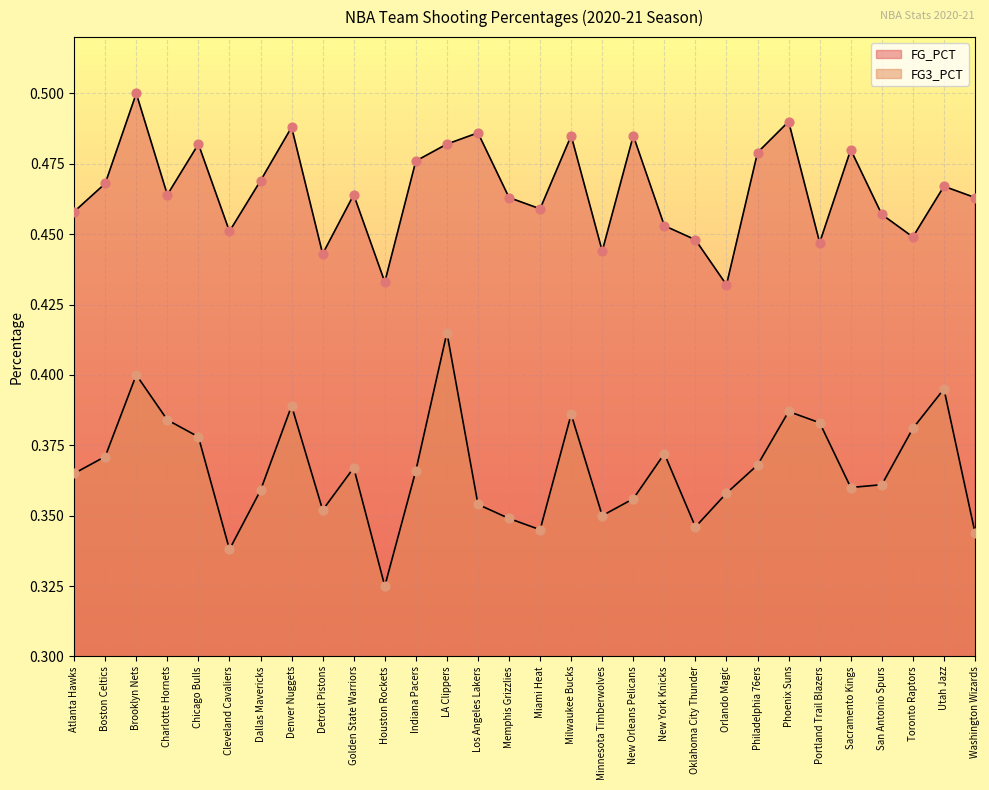

Which series contains the lowest Y value?

FG3_PCT